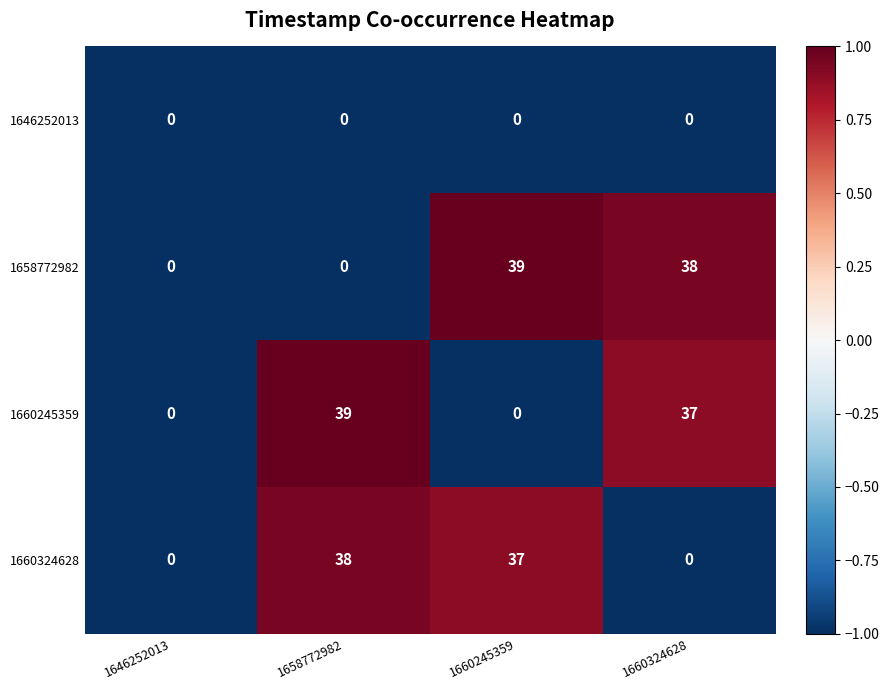

What is the maximum value for 1660324628?

38